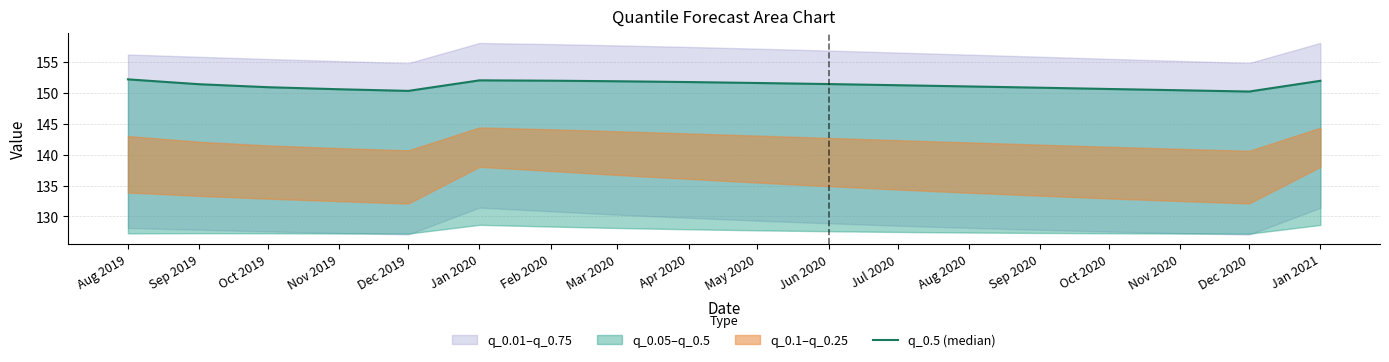

List the labels in order of value, largest first.

Aug 2019, Jan 2020, Feb 2020, Jan 2021, Mar 2020, Apr 2020, May 2020, Jun 2020, Sep 2019, Jul 2020, Aug 2020, Oct 2019, Sep 2020, Oct 2020, Nov 2019, Nov 2020, Dec 2019, Dec 2020